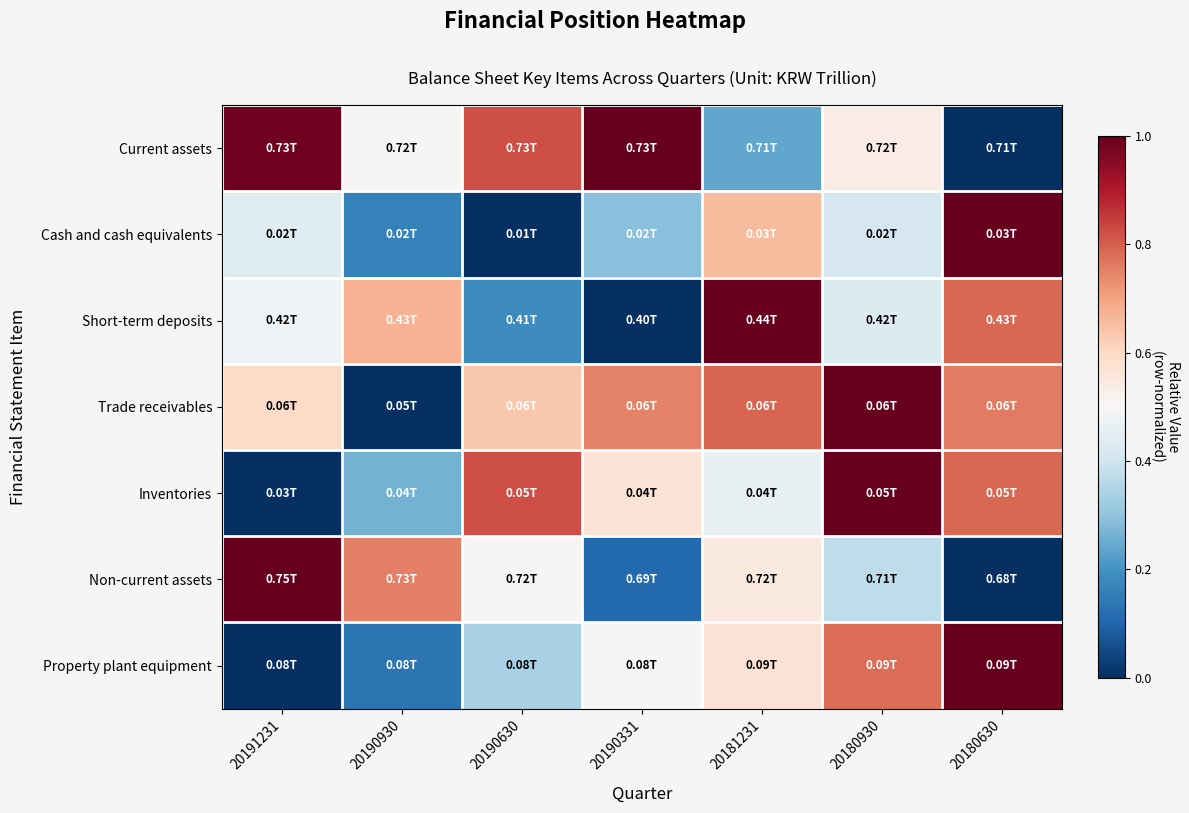

Reading left to right, transcribe all the data shown in this chart.

Current assets: 20191231=1.0	20190930=0.5	20190630=0.8	20190331=1.0	20181231=0.2	20180930=0.5	20180630=0.0
Cash and cash equivalents: 20191231=0.4	20190930=0.2	20190630=0.0	20190331=0.3	20181231=0.7	20180930=0.4	20180630=1.0
Short-term deposits: 20191231=0.5	20190930=0.7	20190630=0.2	20190331=0.0	20181231=1.0	20180930=0.4	20180630=0.8
Trade receivables: 20191231=0.6	20190930=0.0	20190630=0.6	20190331=0.7	20181231=0.8	20180930=1.0	20180630=0.8
Inventories: 20191231=0.0	20190930=0.3	20190630=0.8	20190331=0.6	20181231=0.5	20180930=1.0	20180630=0.8
Non-current assets: 20191231=1.0	20190930=0.8	20190630=0.5	20190331=0.1	20181231=0.5	20180930=0.4	20180630=0.0
Property plant equipment: 20191231=0.0	20190930=0.1	20190630=0.3	20190331=0.5	20181231=0.6	20180930=0.8	20180630=1.0